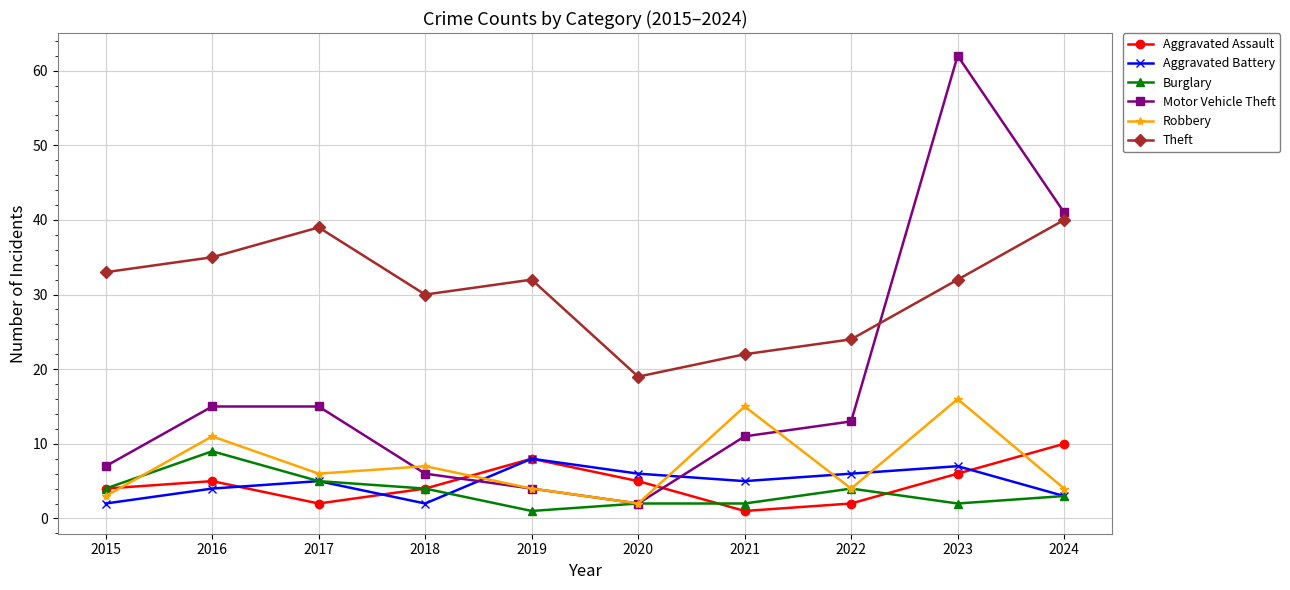

True or false: Motor Vehicle Theft has more than 0 interior local peaks.

True